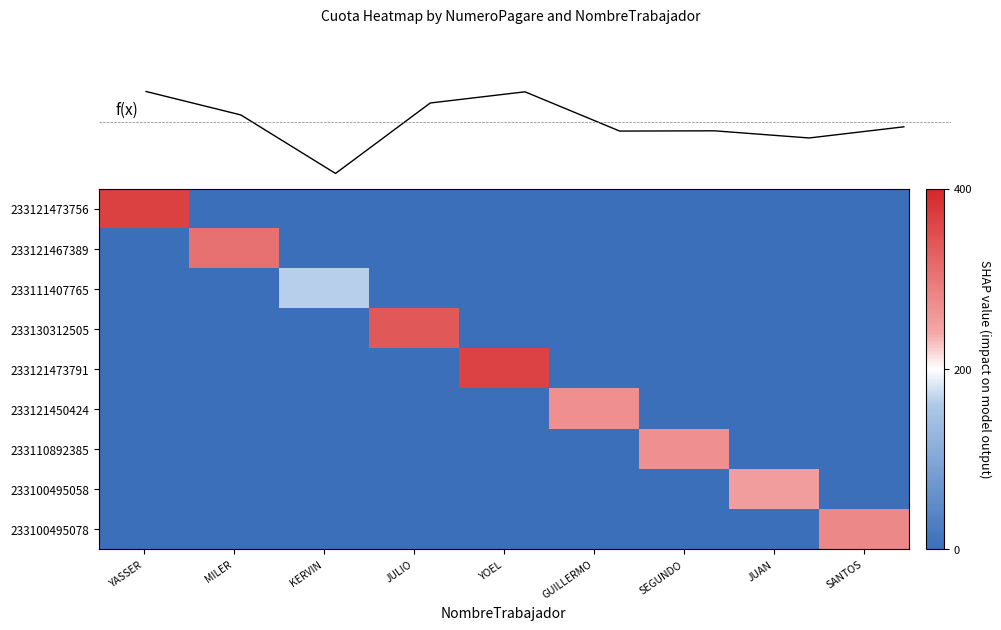

How many positive values does the 233121467389 series have?

1